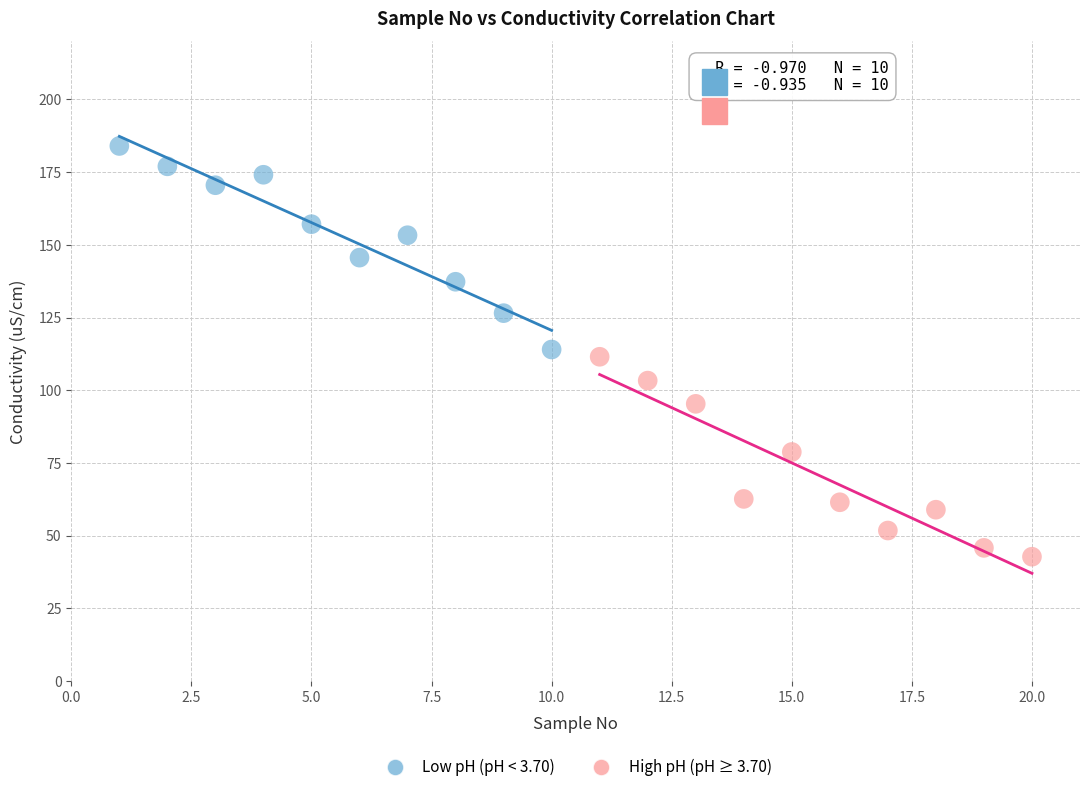

Which series contains the lowest Y value?

High pH (pH ≥ 3.70)